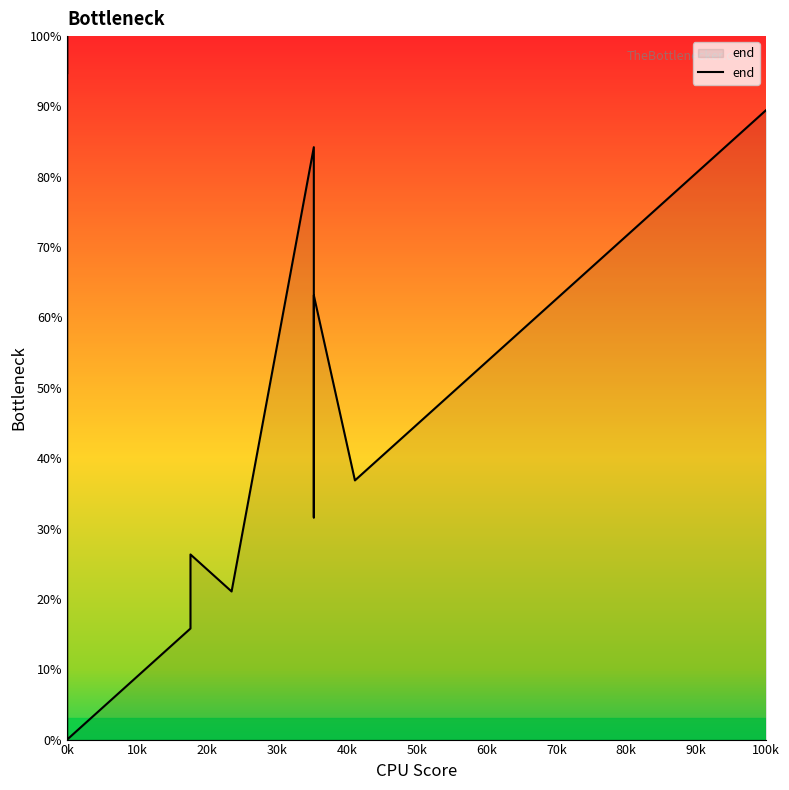

True or false: the data shows 89.7 at 16.

False